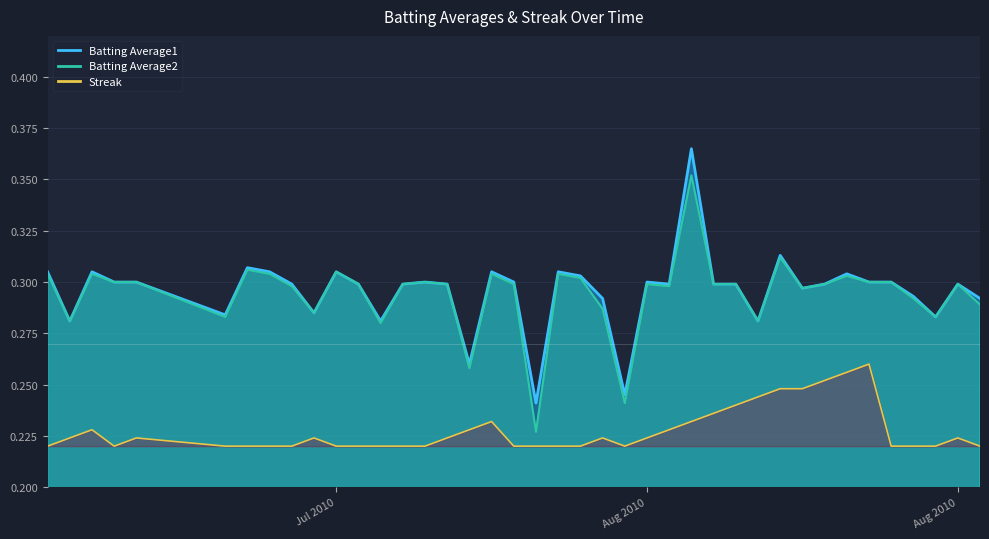

Read the Batting Average1 value at 2010-07-18.

0.3